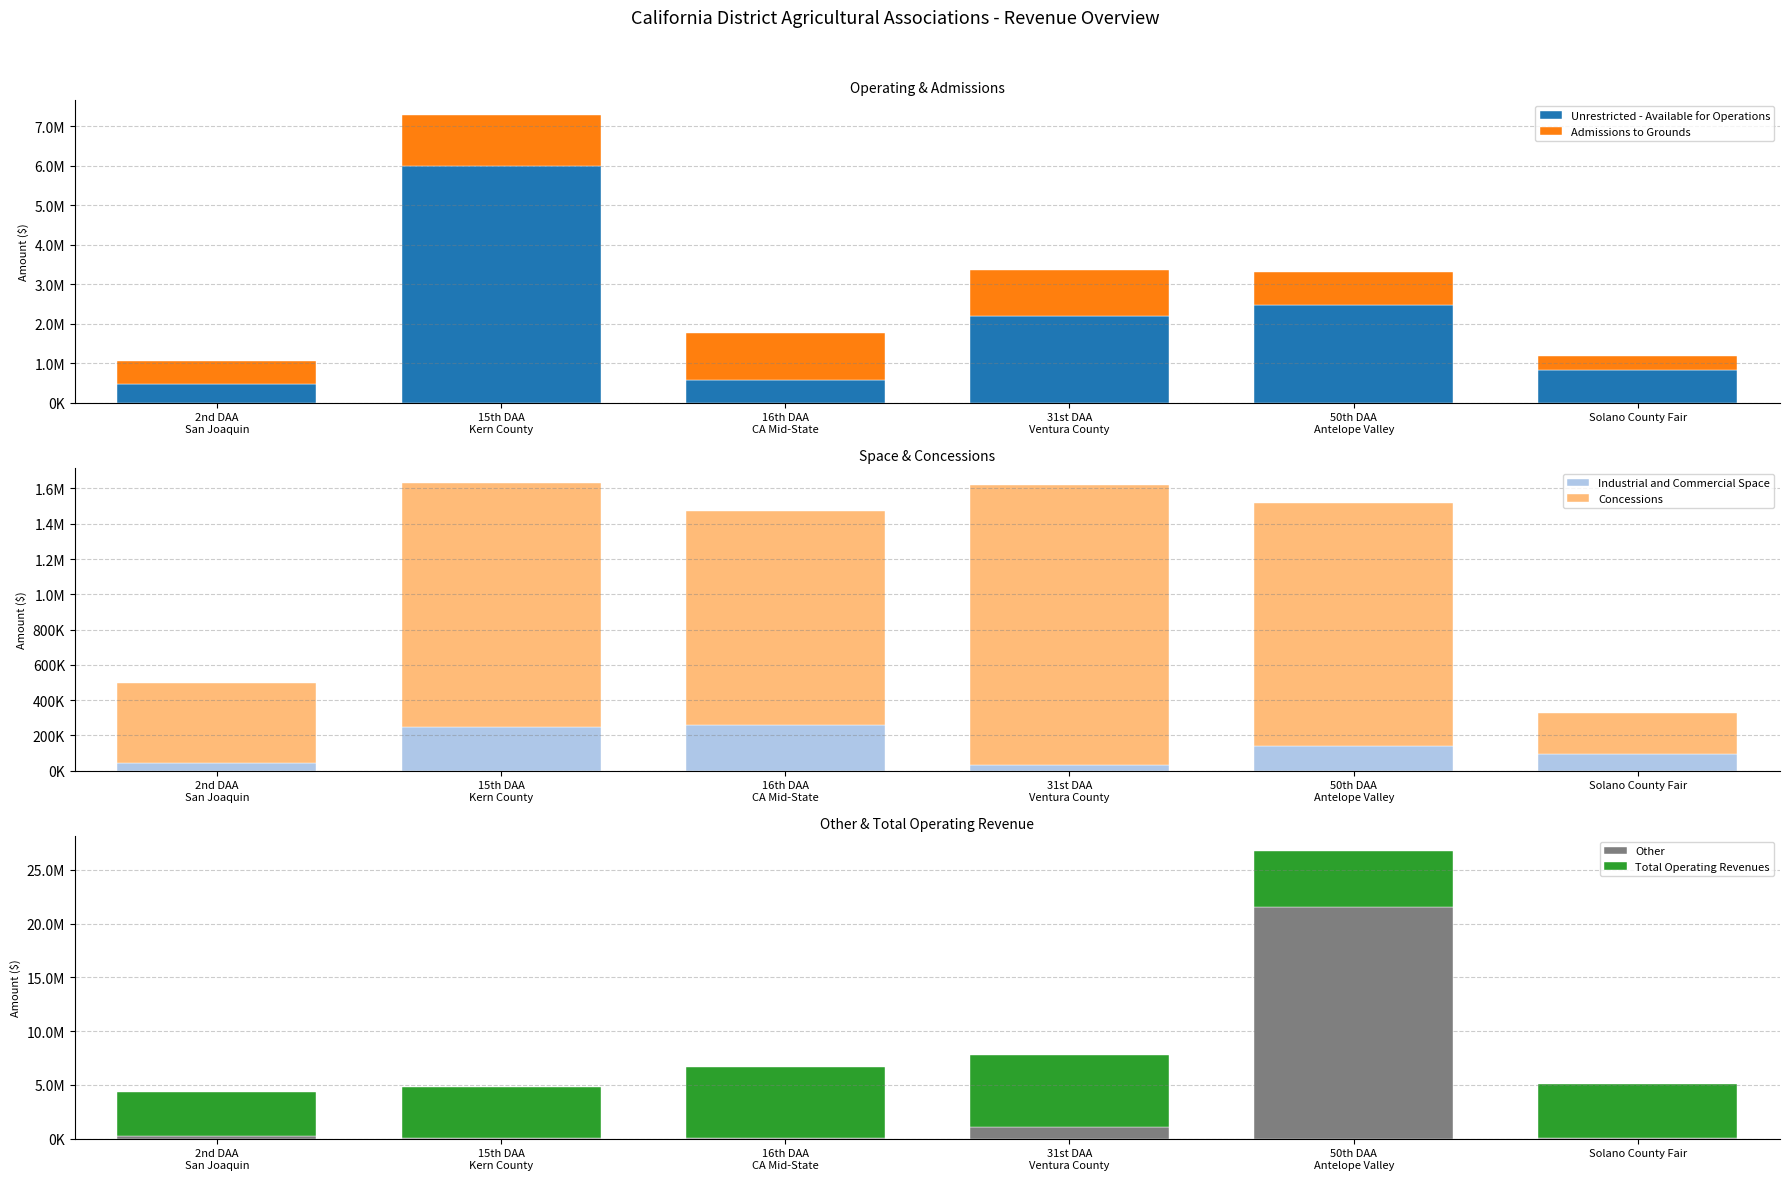

How many bars are there in total?

36